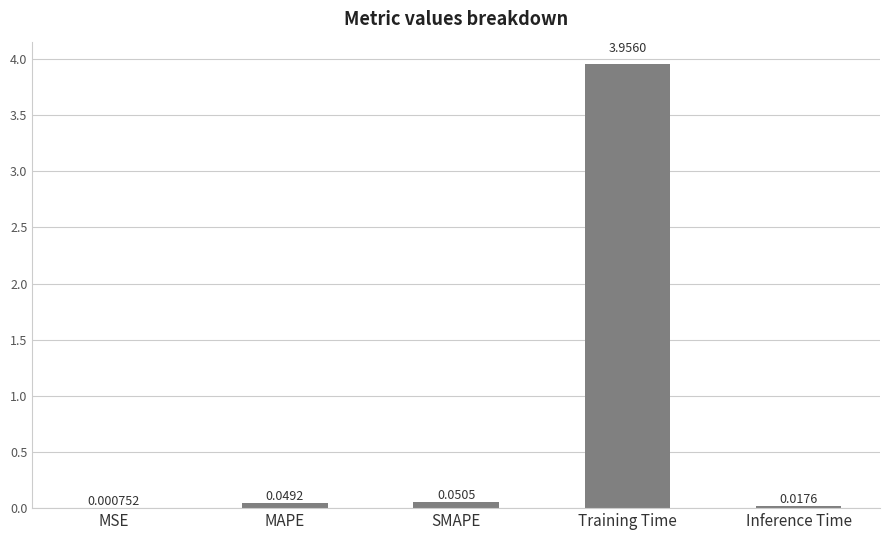

What is the change in value from Training Time to Inference Time?

-3.9